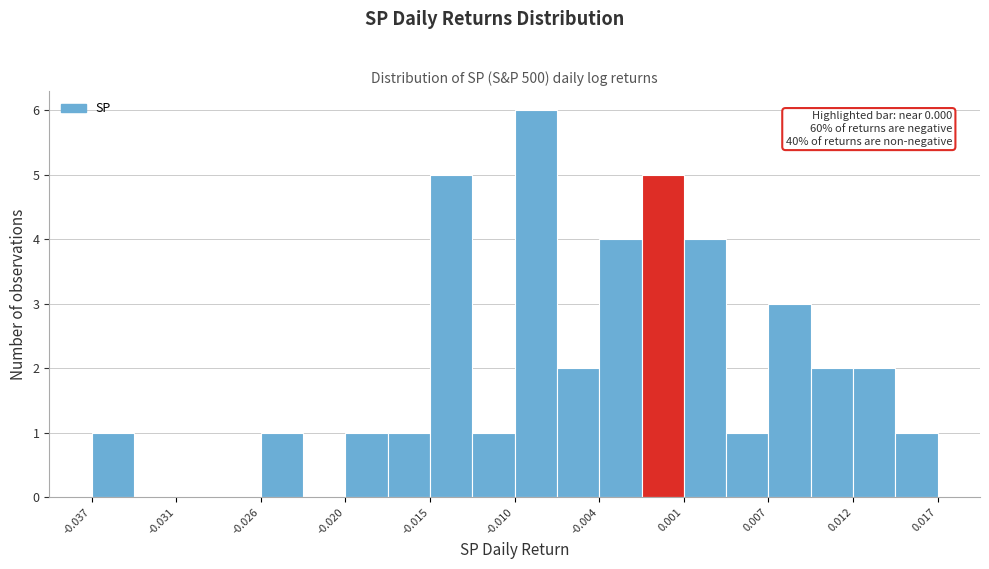

Read against the x-axis, roughly where is the centre of the tallest bar?

-0.008